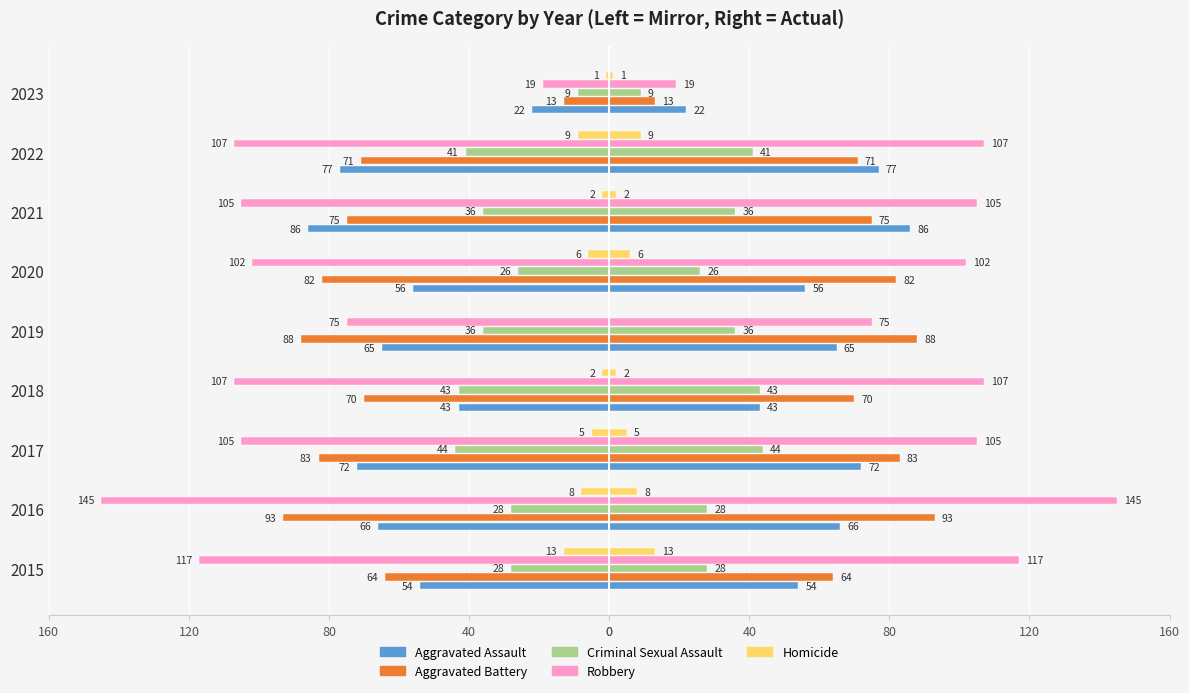

Reading left to right, transcribe all the data shown in this chart.

Aggravated Assault: -54	-66	-72	-43	-65	-56	-86	-77	-22
Aggravated Battery: -64	-93	-83	-70	-88	-82	-75	-71	-13
Criminal Sexual Assault: -28	-28	-44	-43	-36	-26	-36	-41	-9
Robbery: -117	-145	-105	-107	-75	-102	-105	-107	-19
Homicide: -13	-8	-5	-2	0	-6	-2	-9	-1